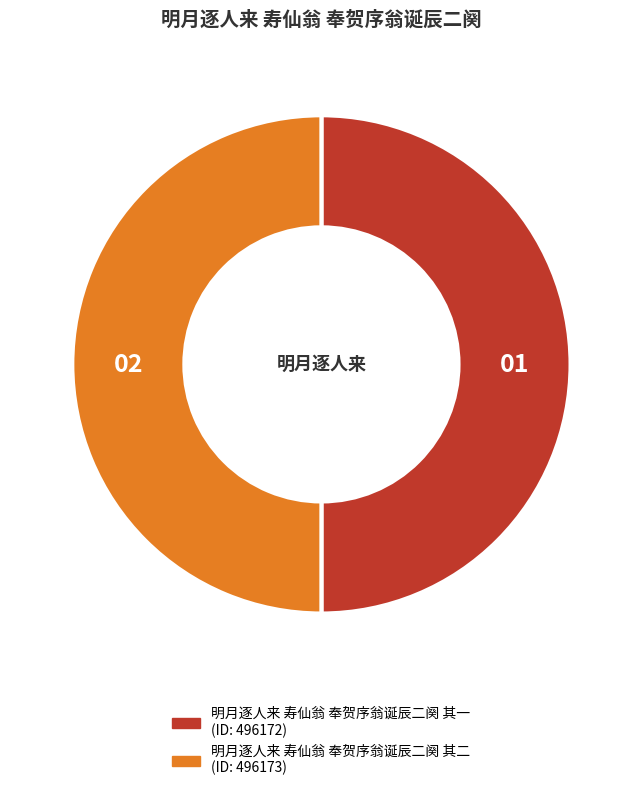

True or false: 明月逐人来 寿仙翁 奉贺序翁诞辰二阕 其二 accounts for 50% of the total.

True